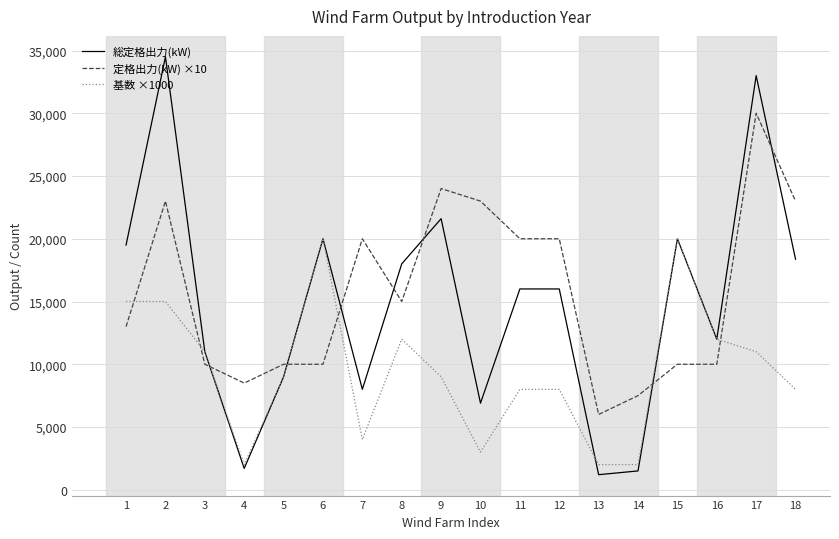

List the series in order of their peak value, lowest first.

基数 ×1000, 定格出力(kW) ×10, 総定格出力(kW)